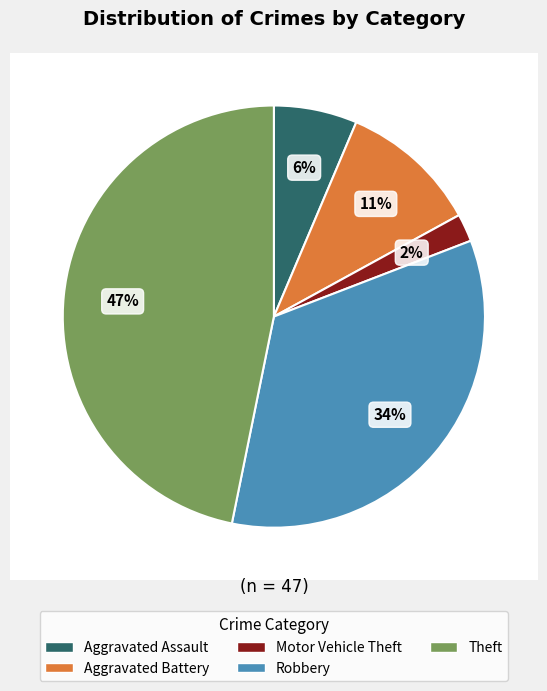

Does any single category account for the majority?

No